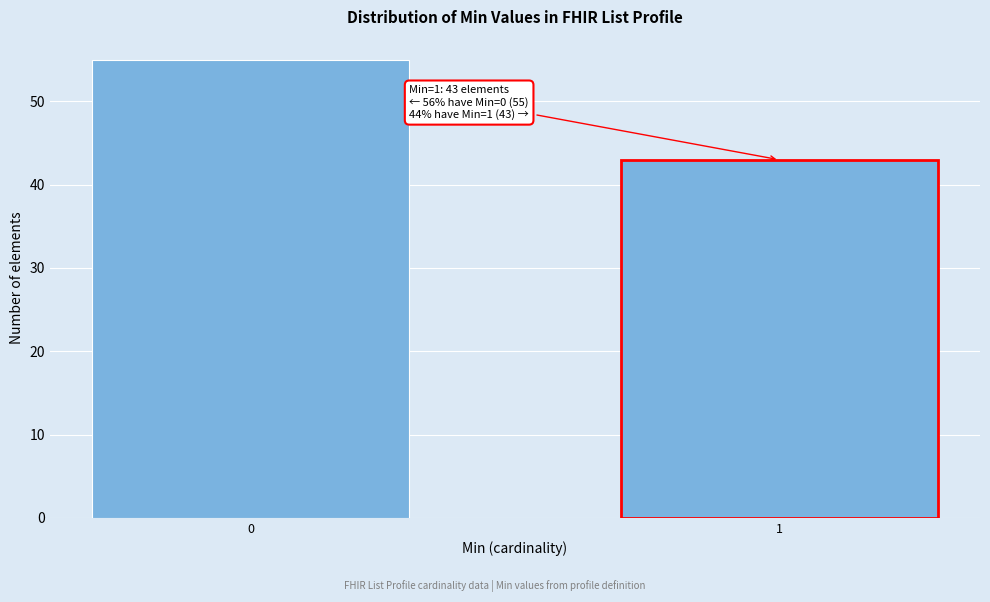

Reading left to right, what are all the values shown in this chart?

55	43